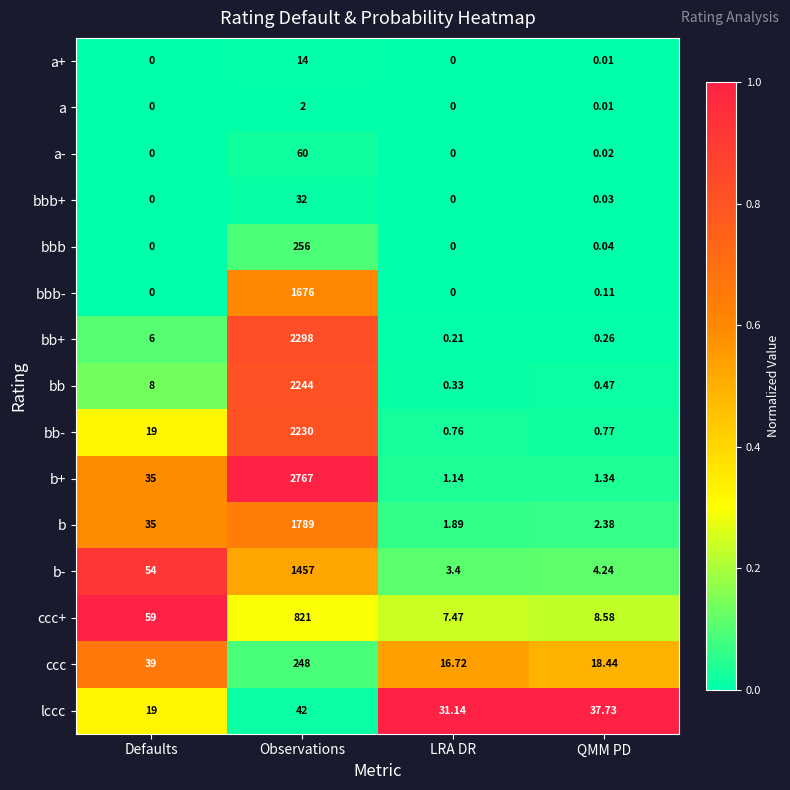

At which label is b+ closest to 1384?

Defaults